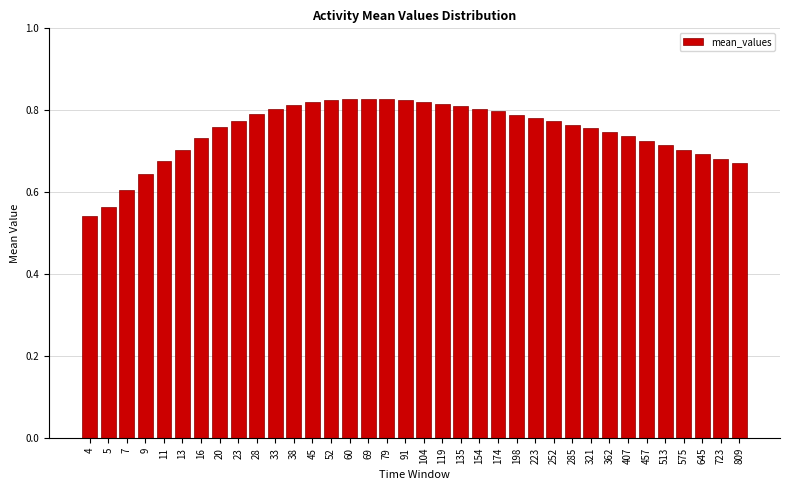

The value at 28 is 0.2. True or false?

False